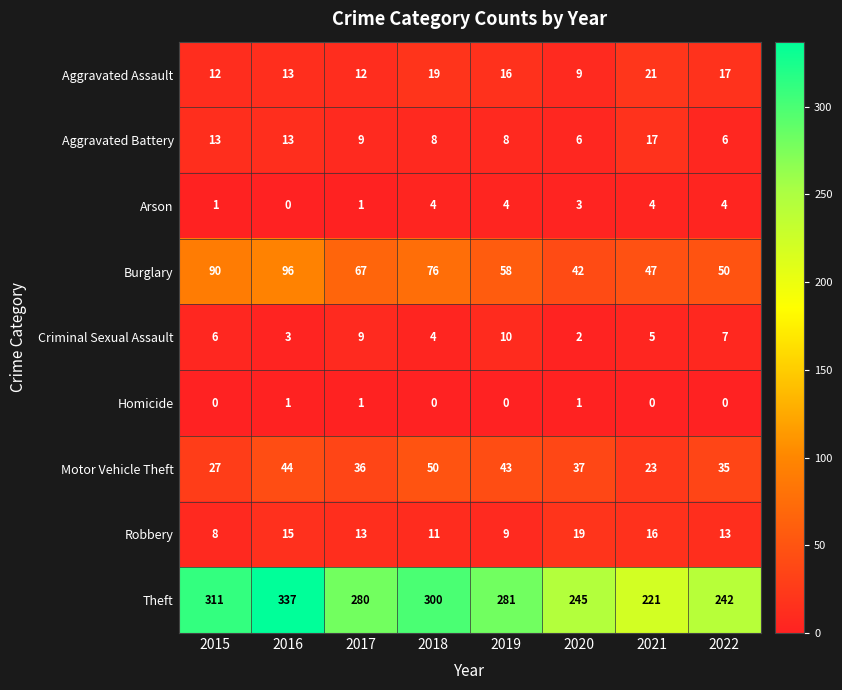

What is the maximum value shown in the chart?

337